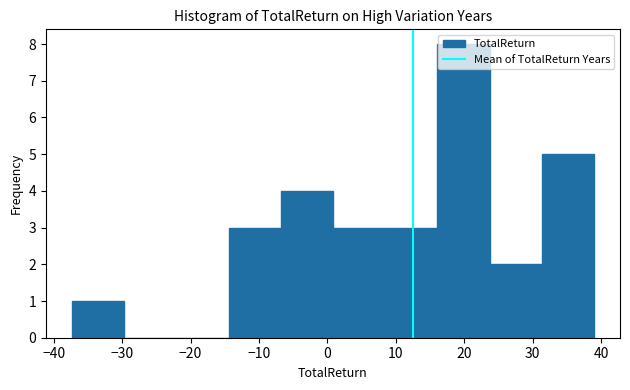

How tall is the bar that spans 1 to 8 on the x-axis? Neither the bar edges nor the heights are printed on the chart, so give them approximately, as read against the axes.

3